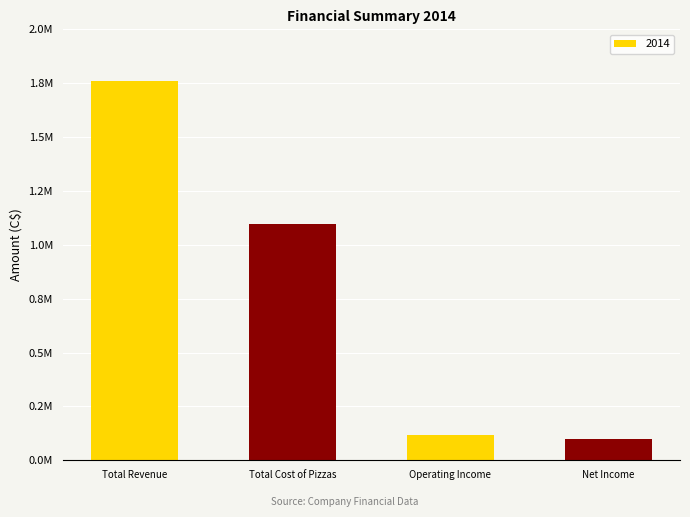

Between Total Cost of Pizzas and Net Income, which is larger?

Total Cost of Pizzas